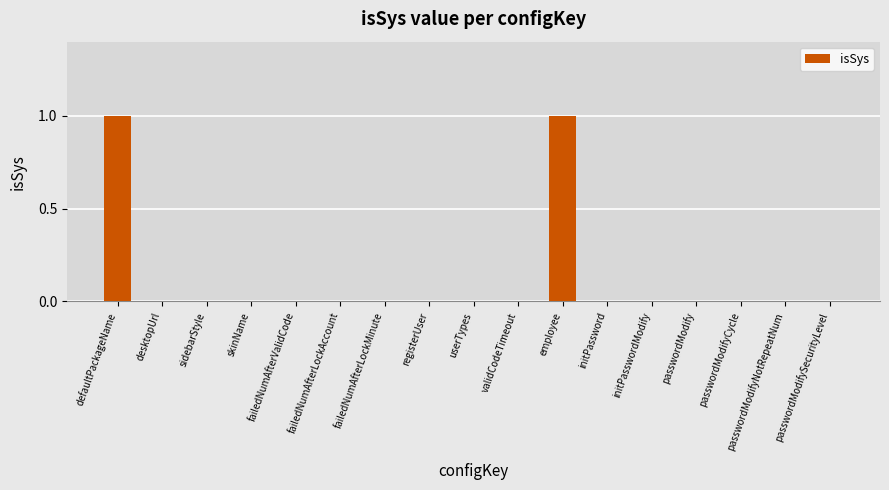

The chart shows a value of 0 at initPassword. True or false?

True